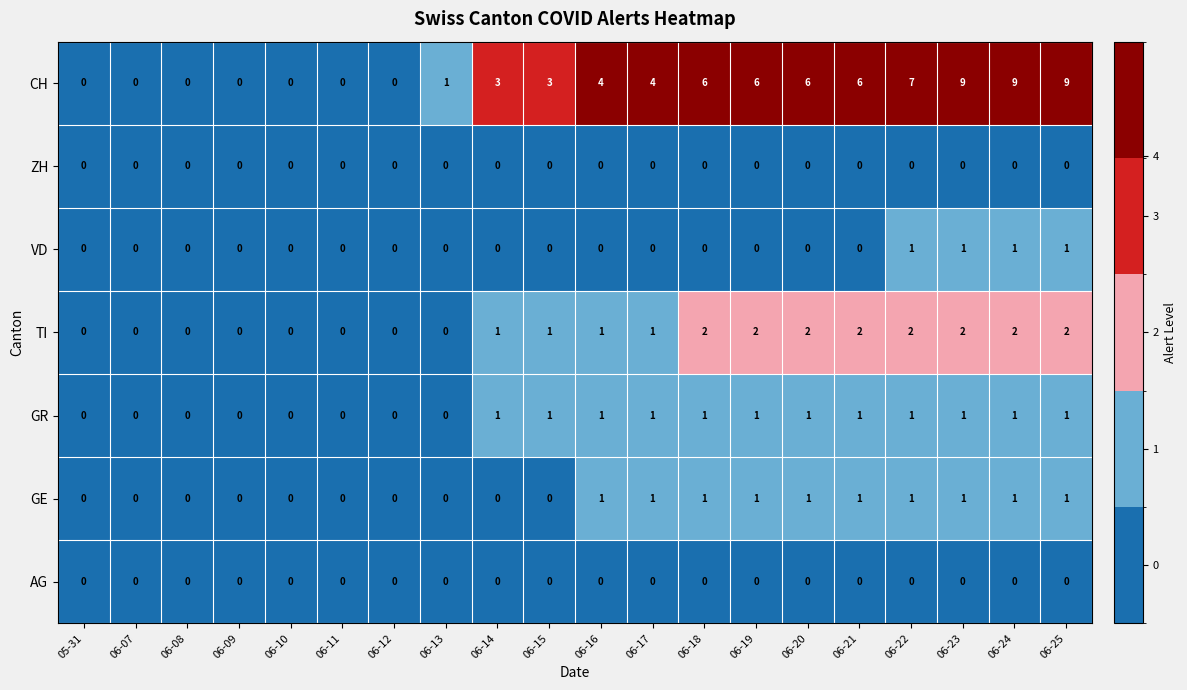

What is the spread (max minus min) of values at 06-19?

6